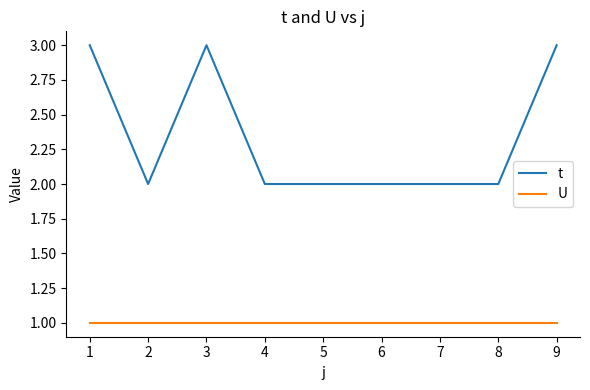

Is it true that t equals 2 at 9?

False